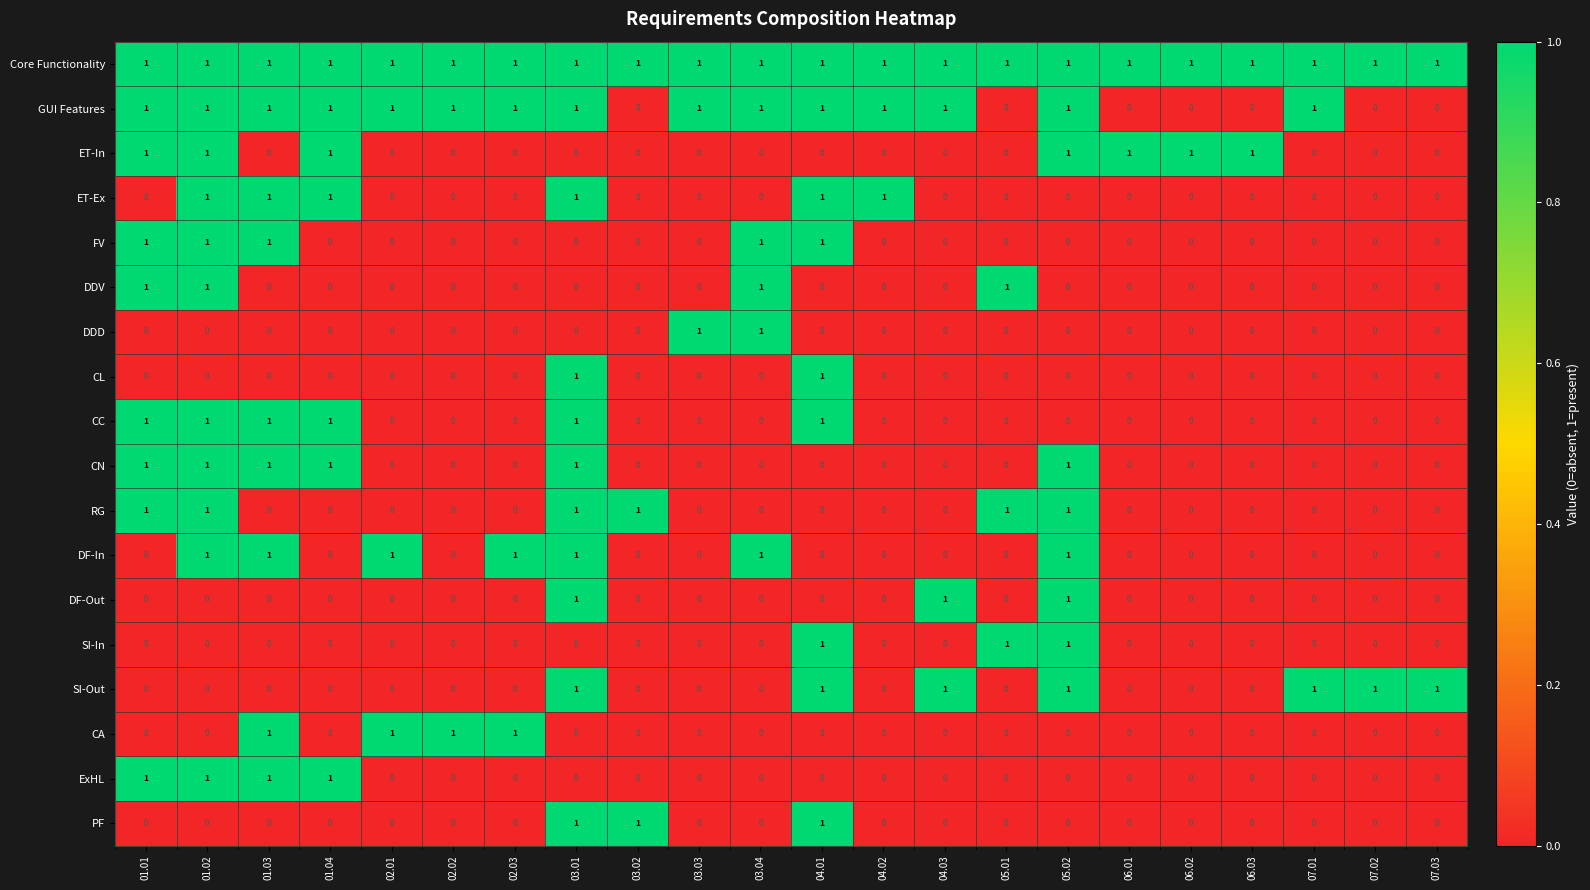

How many RG values are between 0 and 1?

22